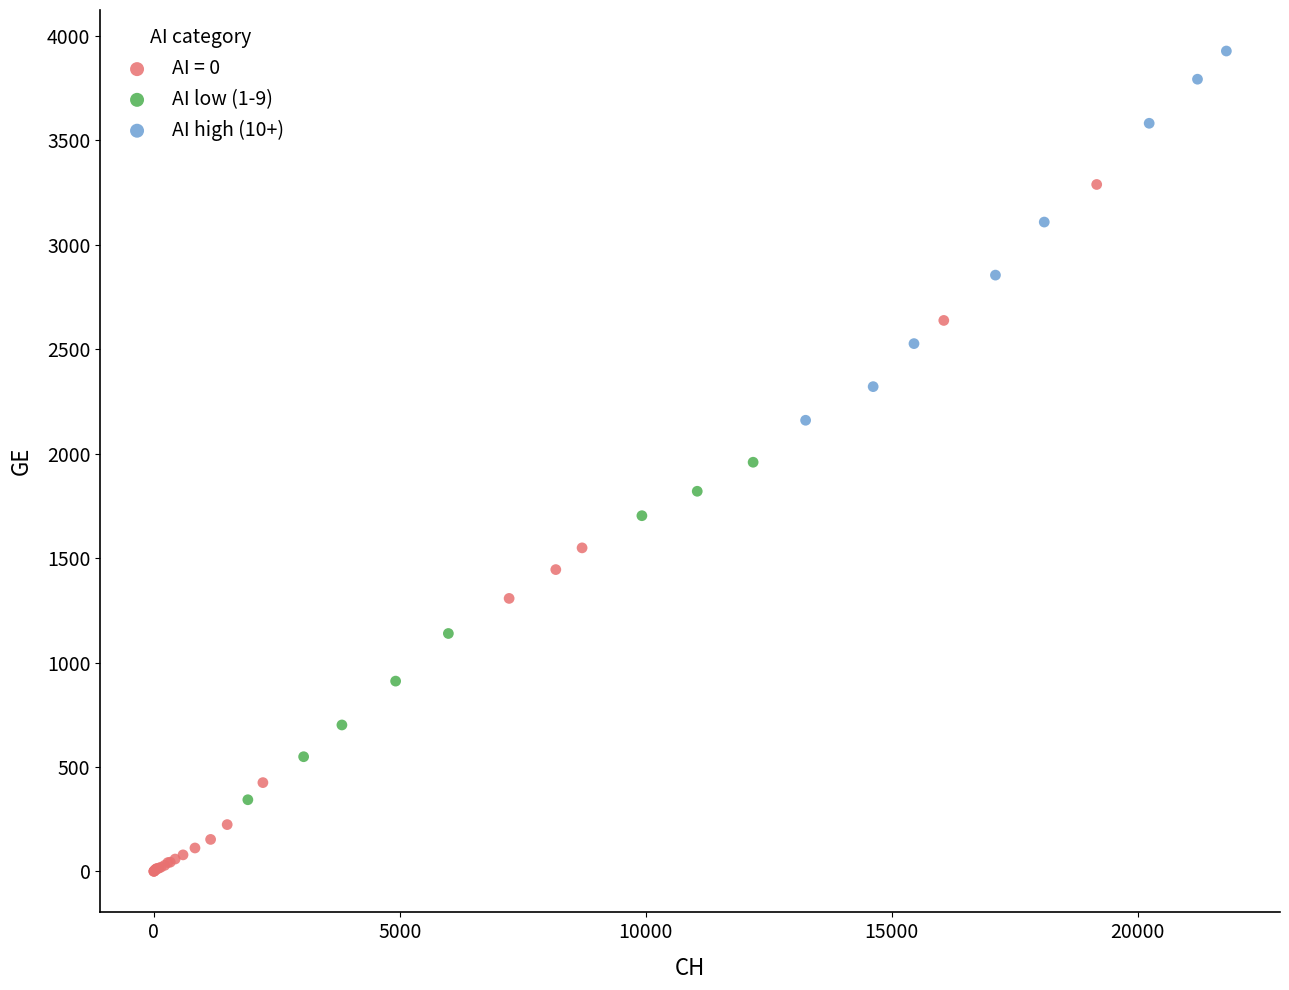

What are all the series names shown in the legend?

AI = 0, AI low (1-9), AI high (10+)